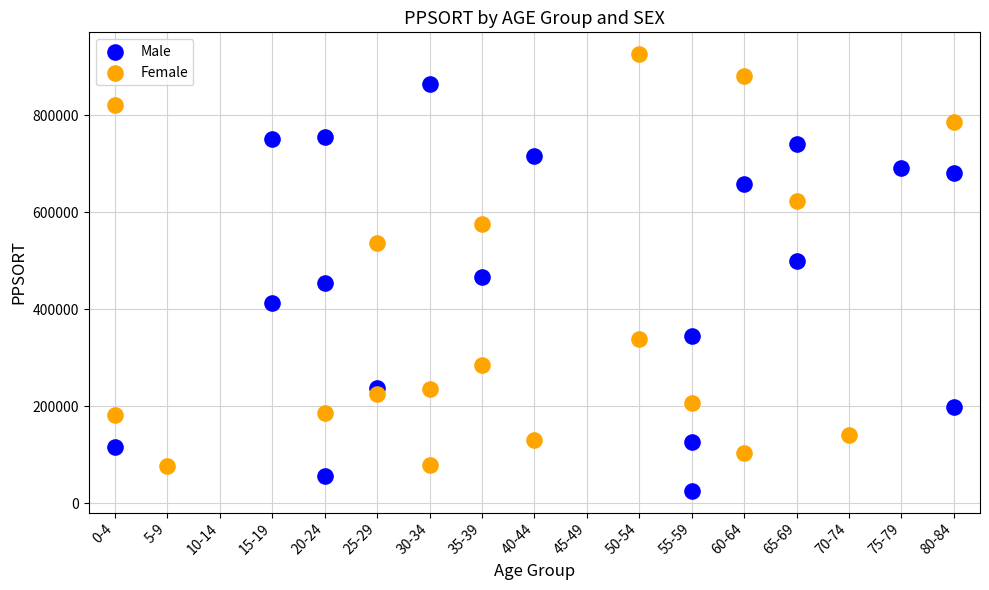

Which series reaches the maximum Y coordinate?

Female